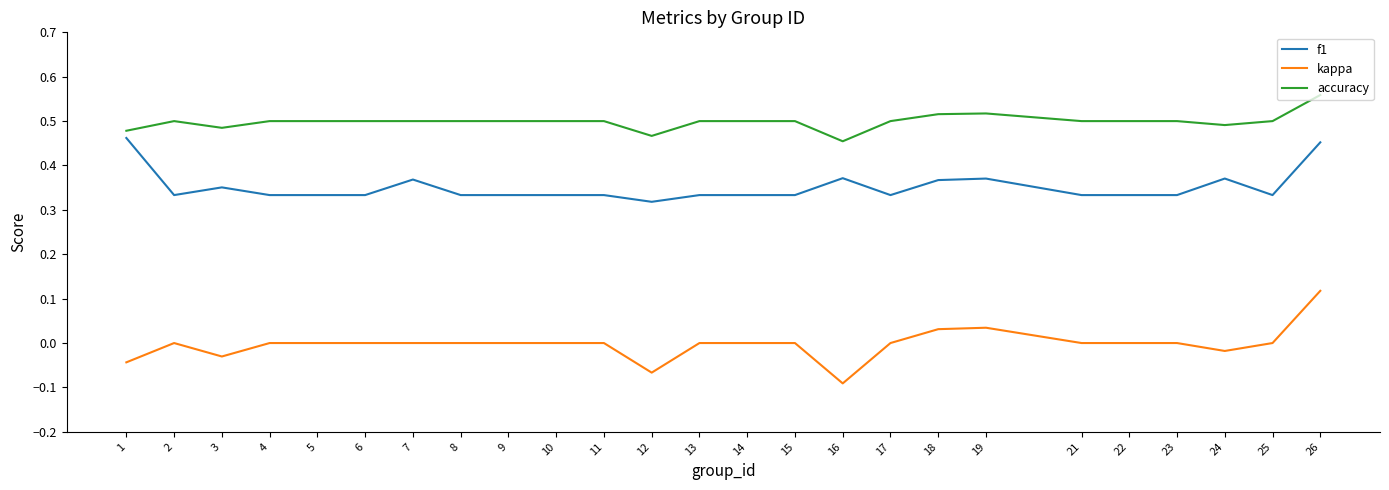

True or false: kappa and f1 intersect in this chart.

False